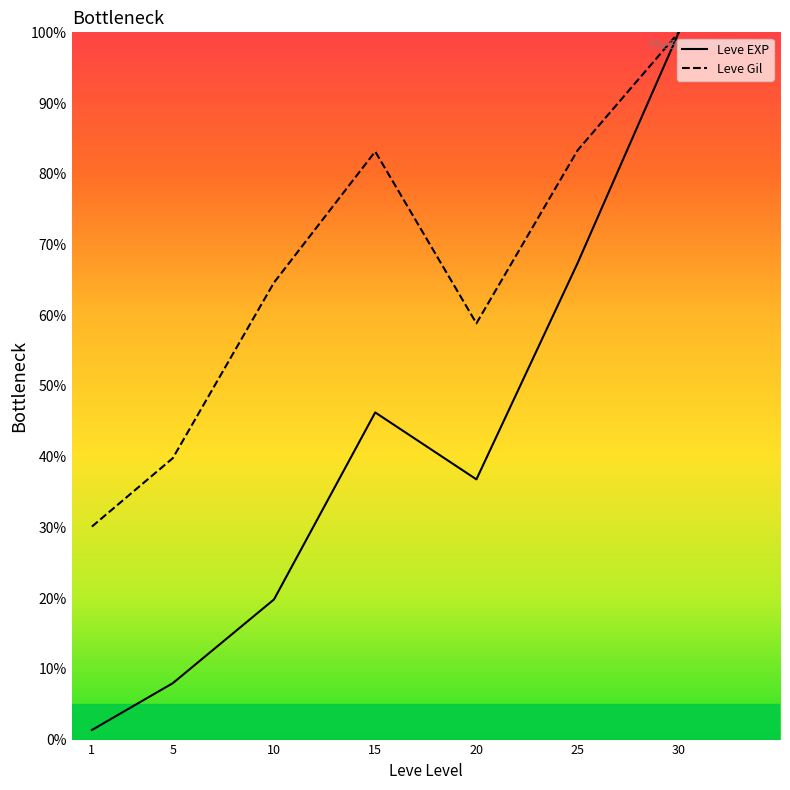

At 25, list the series in order from largest to smallest.

Leve Gil, Leve EXP